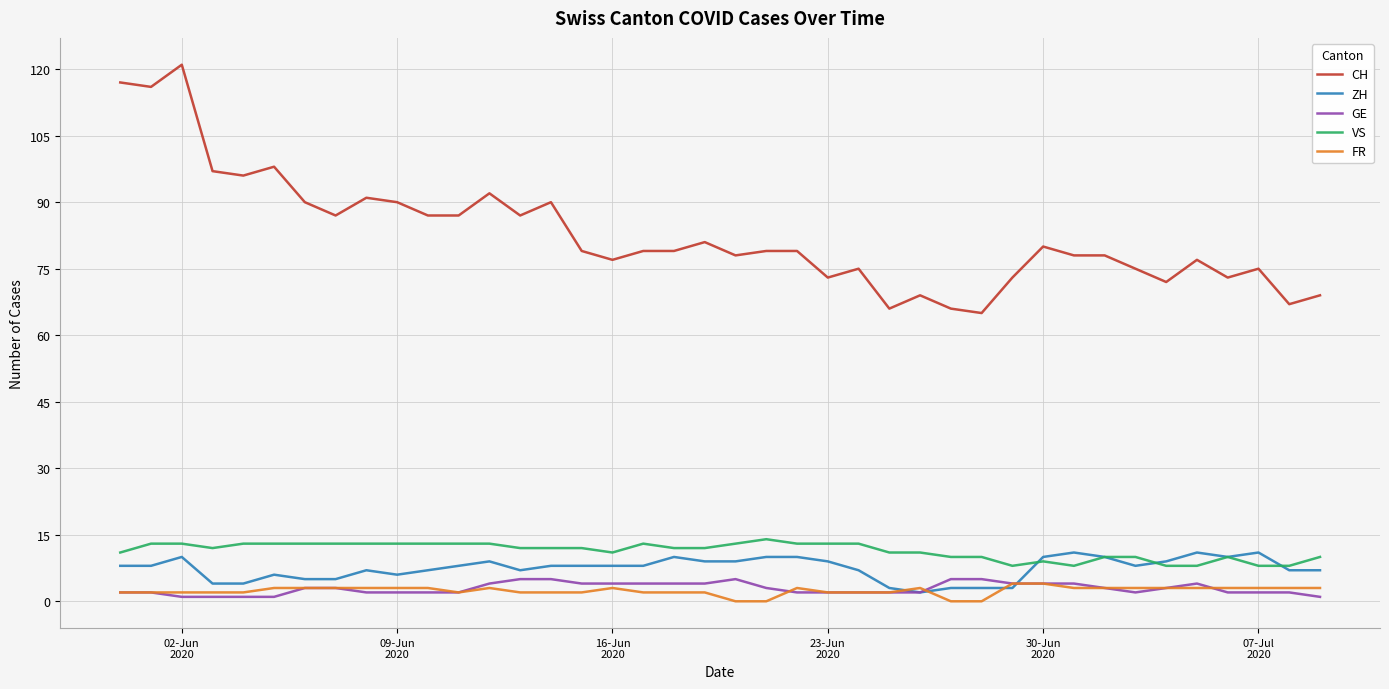

True or false: VS and GE intersect in this chart.

False